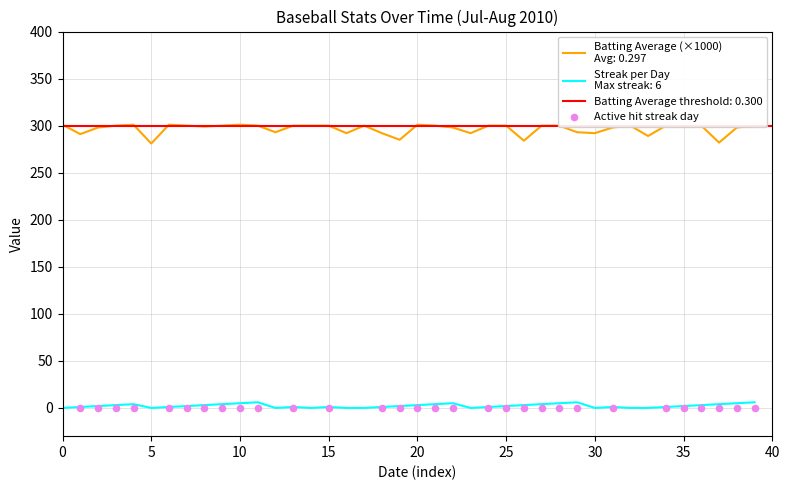

Which series reaches the minimum Y coordinate?

Streak